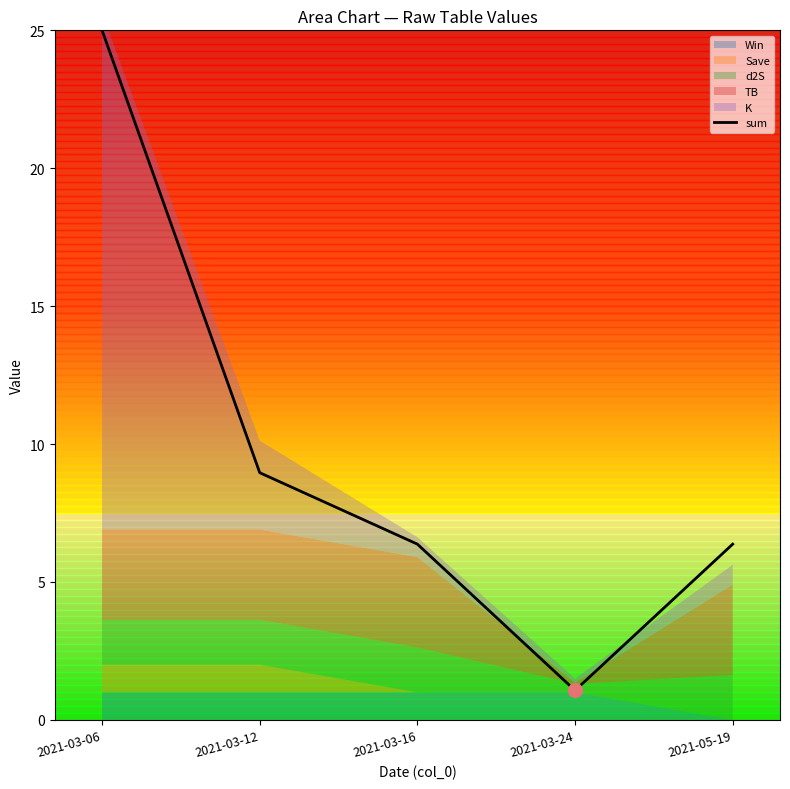

What is the label of the 3rd point from the right?

2021-03-16